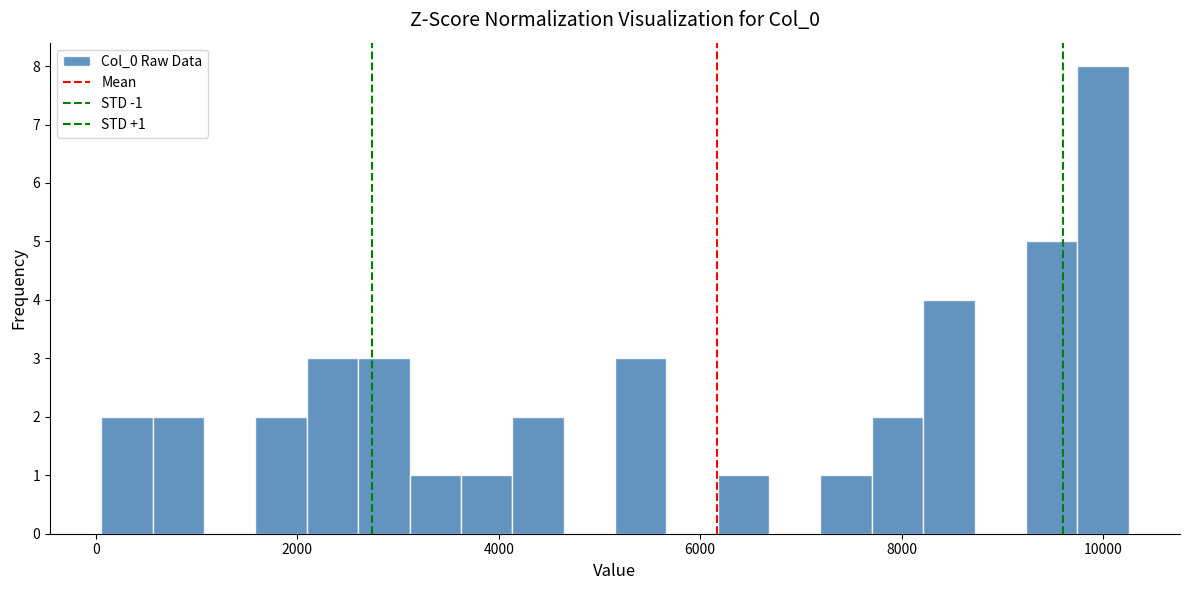

Read against the x-axis, roughly where is the centre of the tallest bar?

10000